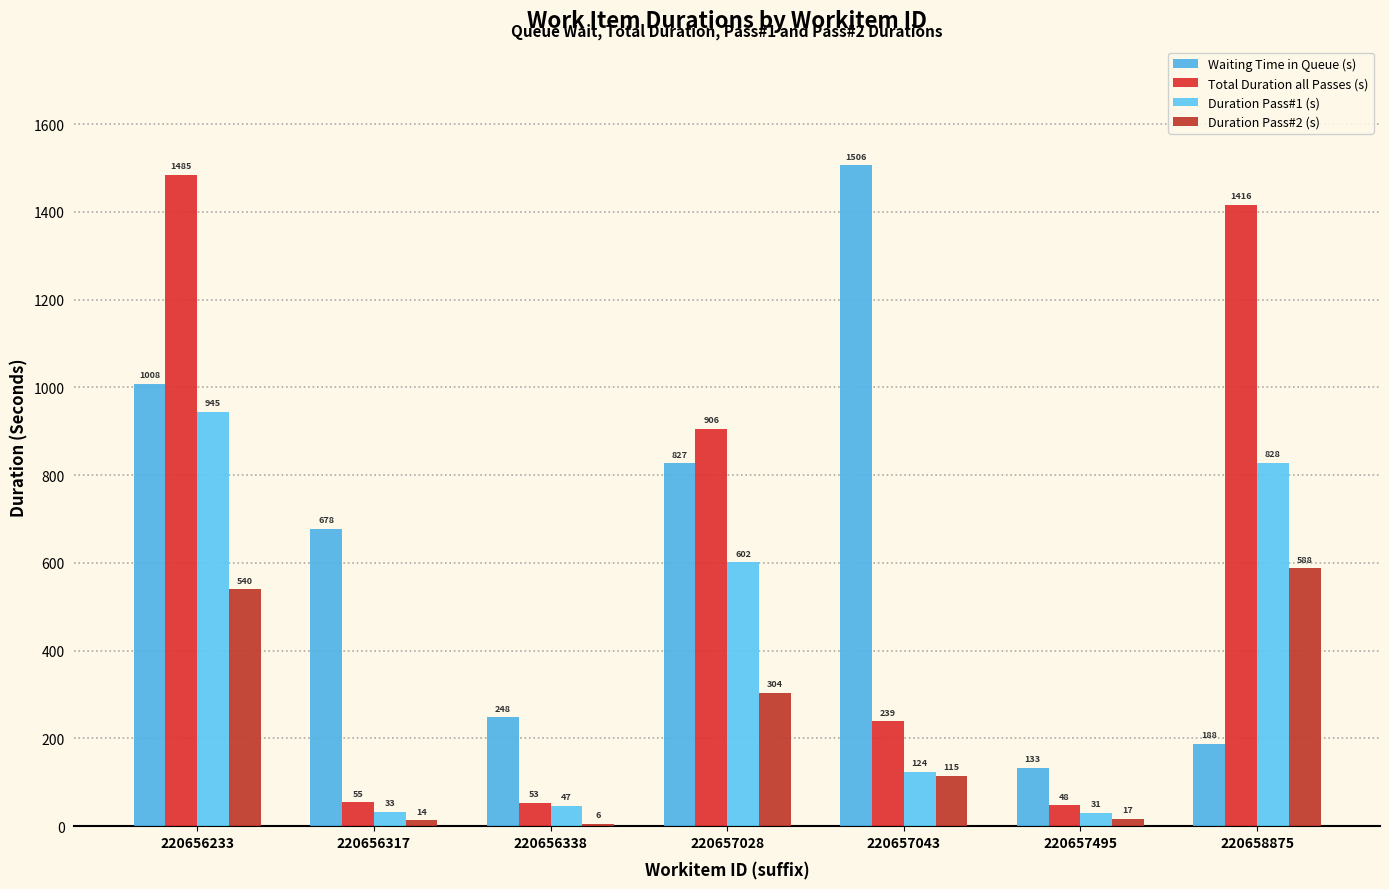

Which category has the highest value in the Duration Pass#1 (s) series?

220656233